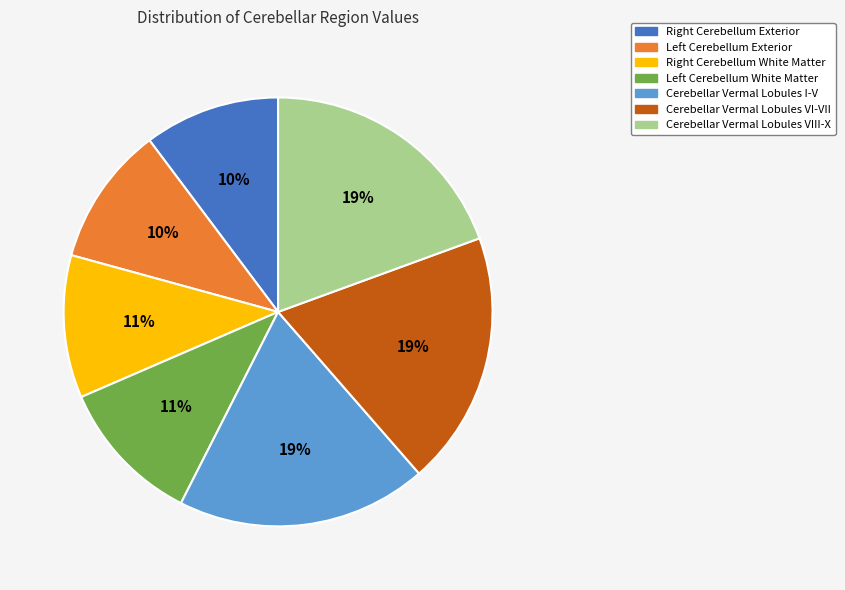

Count the number of slices in the pie.

7